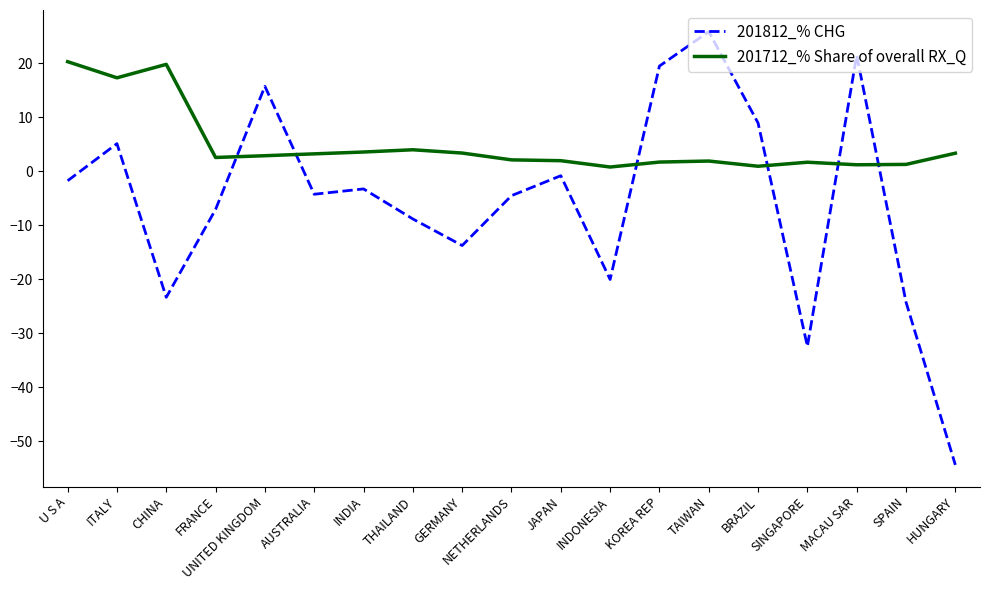

True or false: 201712_% Share of overall RX_Q has more than 2 interior local peaks.

True